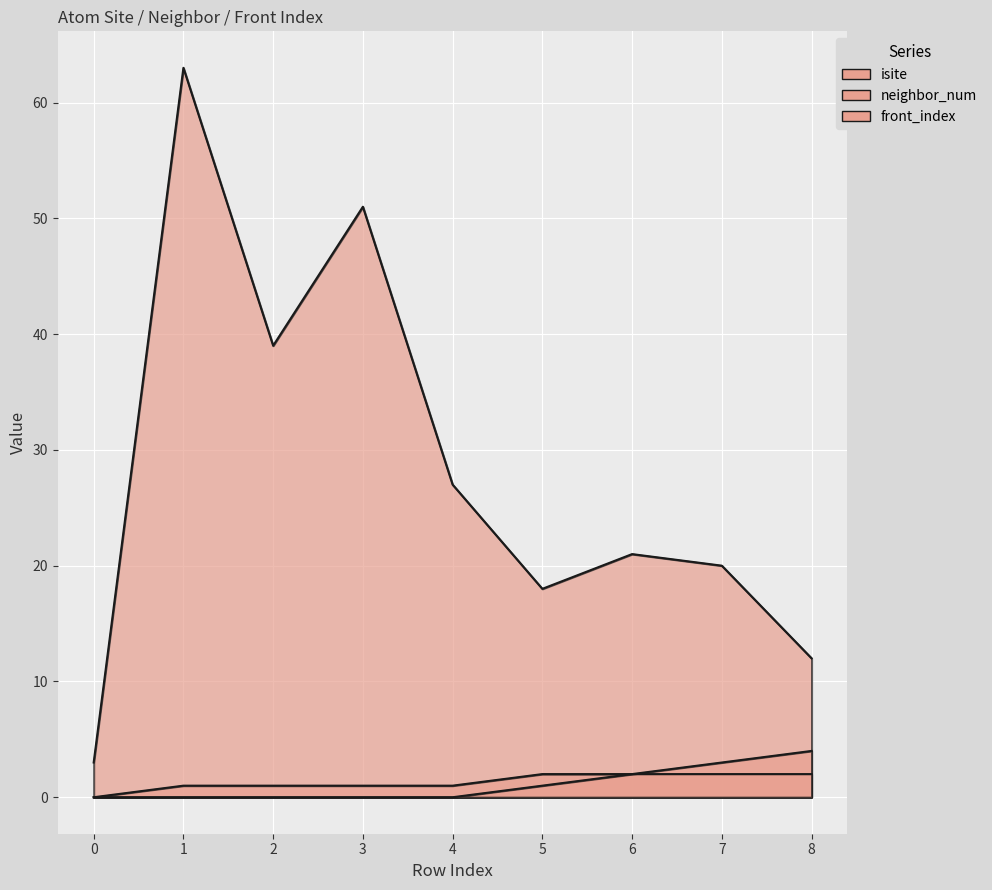

How many interior local valleys does the isite series have?

2